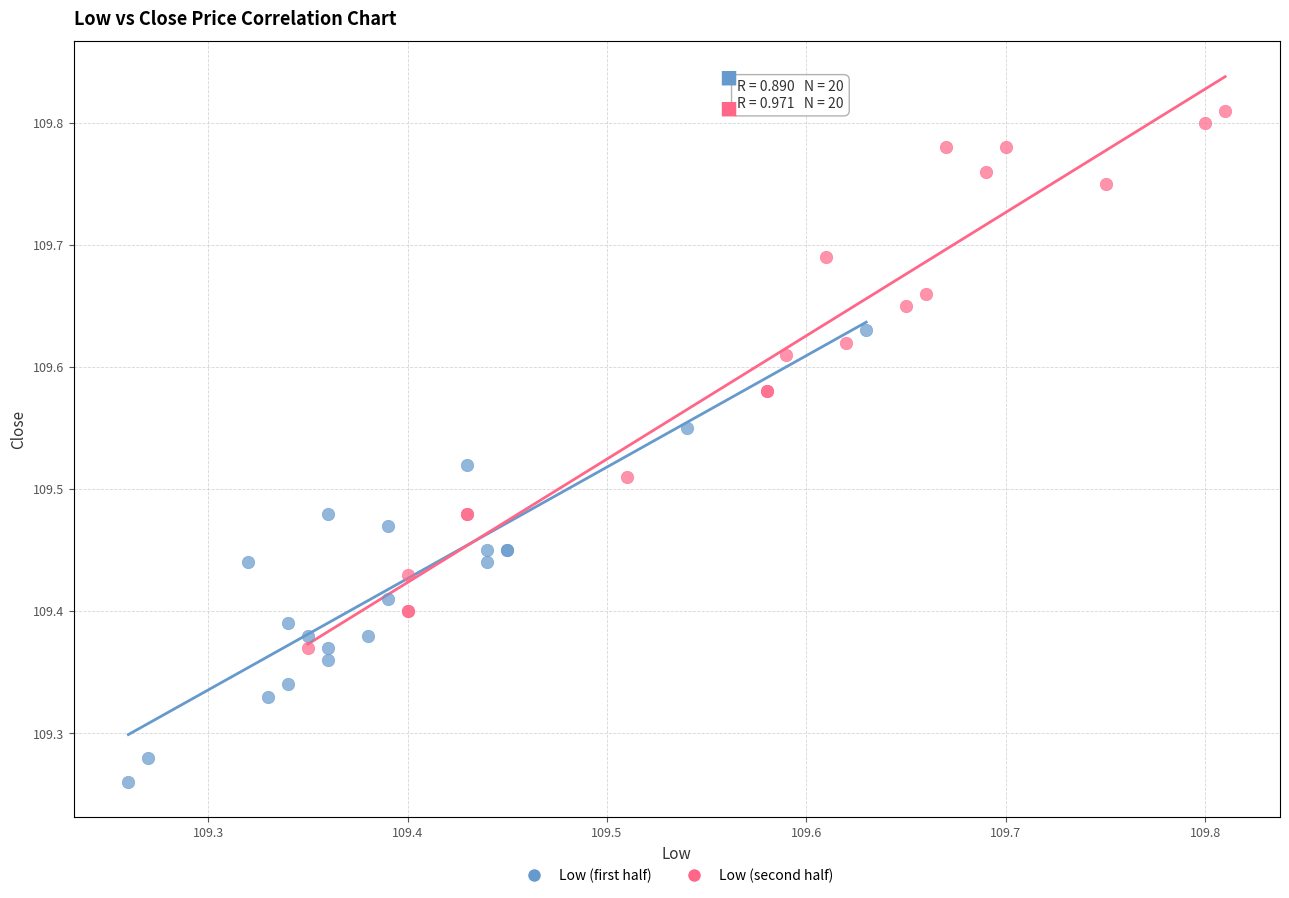

Which series reaches the minimum Y coordinate?

Low (first half)